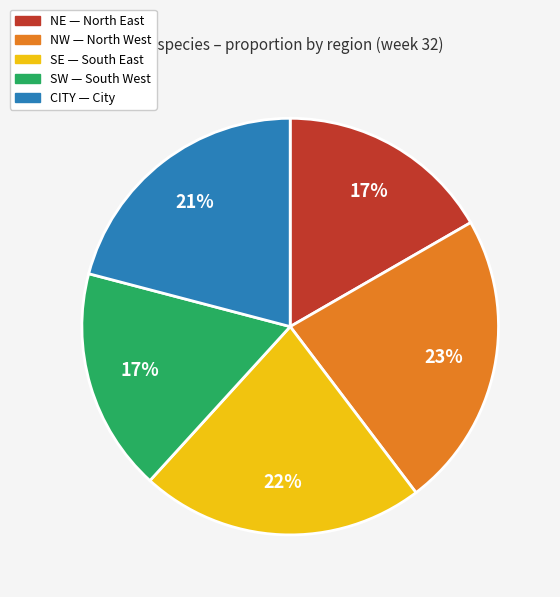

To the nearest percent, what is the average slice percentage?

20%